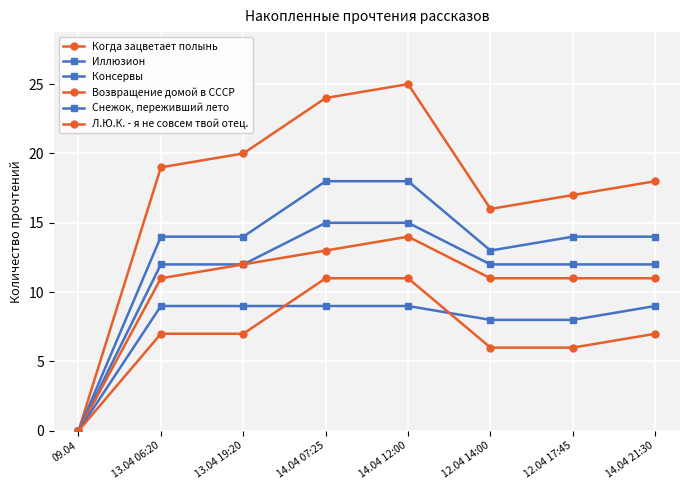

Is the value of Консервы at 14.04 21:30 greater than the value of Возвращение домой в СССР at 13.04 06:20?

Yes